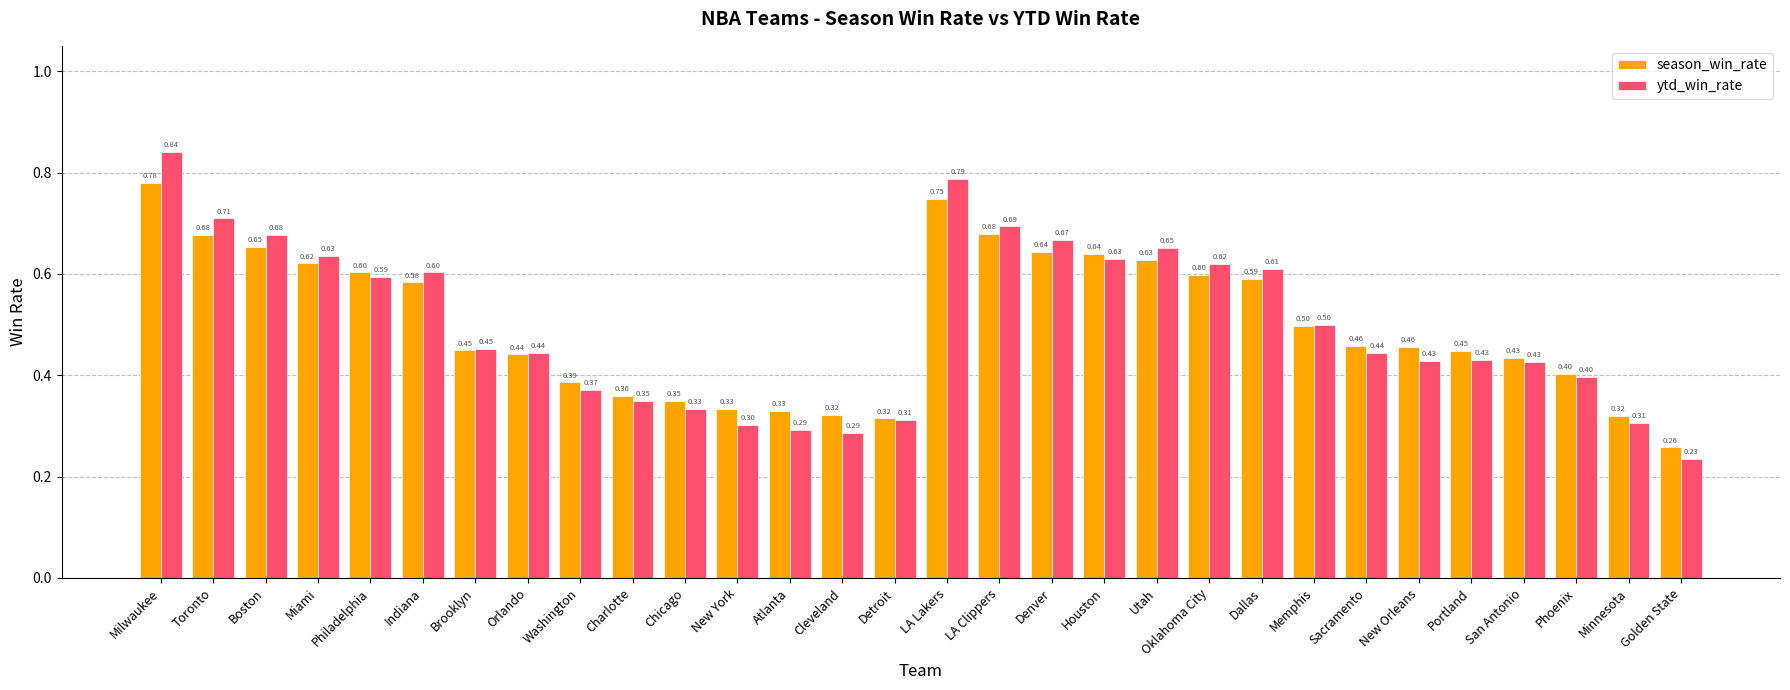

What is the label of the 7th bar from the left?

Brooklyn